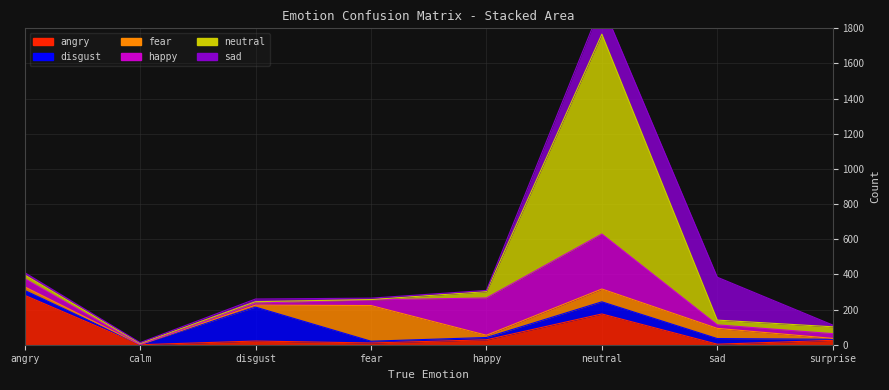

Does the chart display data point markers on the line(s)?

No